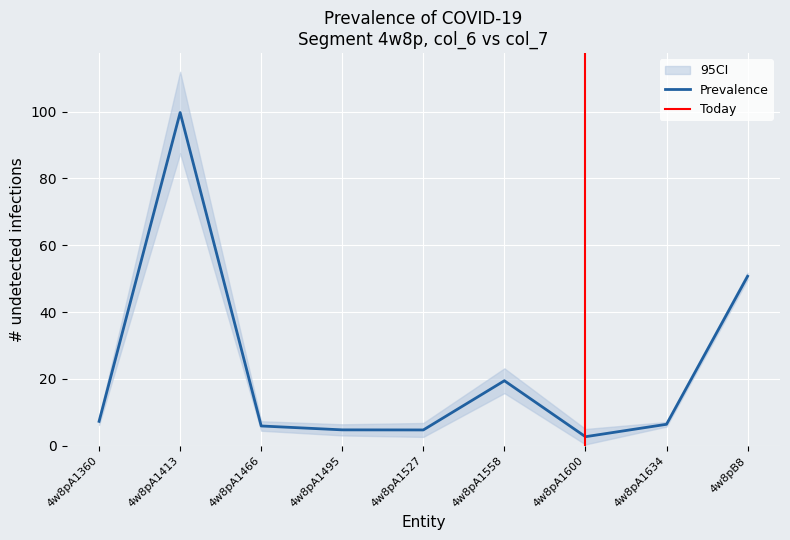

List the labels in order of value, largest first.

4w8pA1413, 4w8pB8, 4w8pA1558, 4w8pA1360, 4w8pA1634, 4w8pA1466, 4w8pA1495, 4w8pA1527, 4w8pA1600